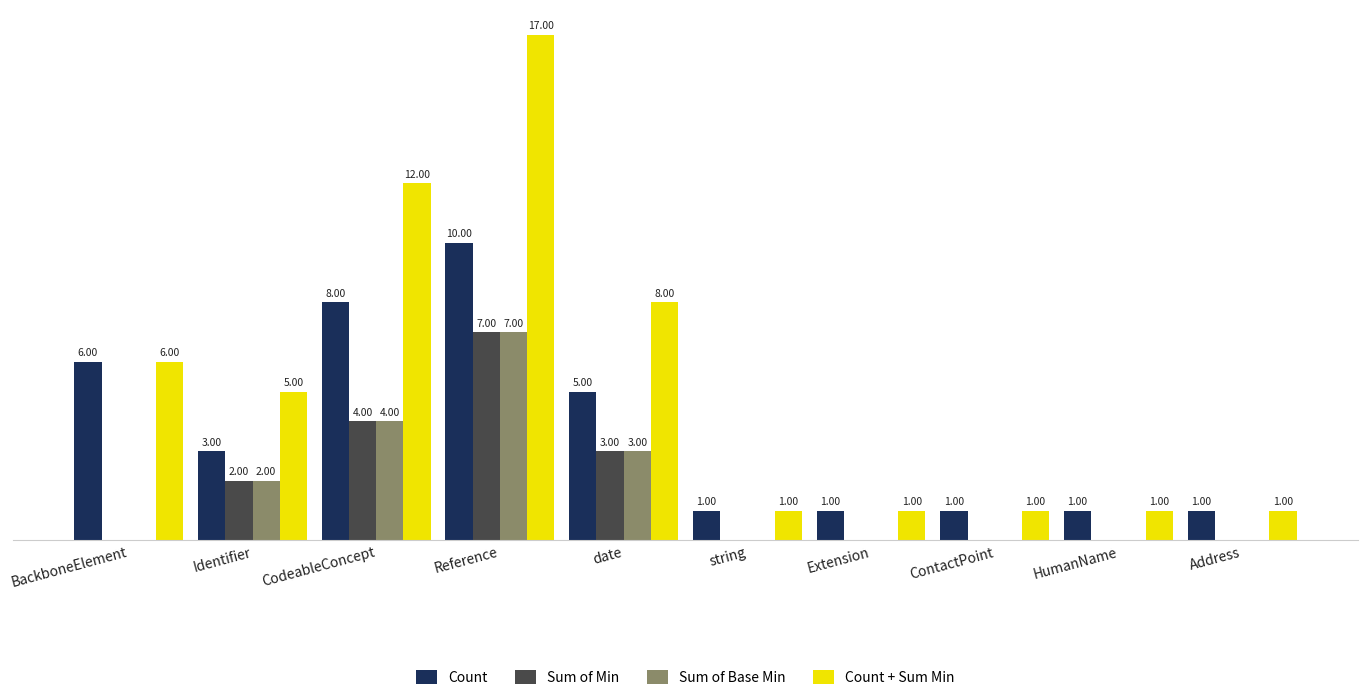

Where is Sum of Base Min nearest to the value 3?

date